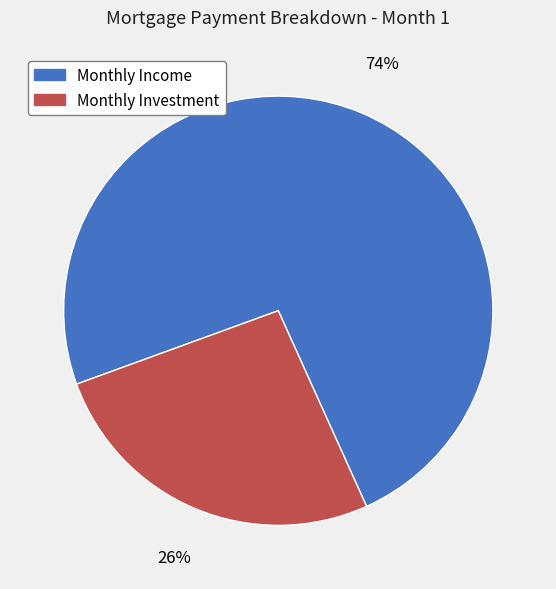

Is it true that Monthly Investment is 41% of the pie?

False